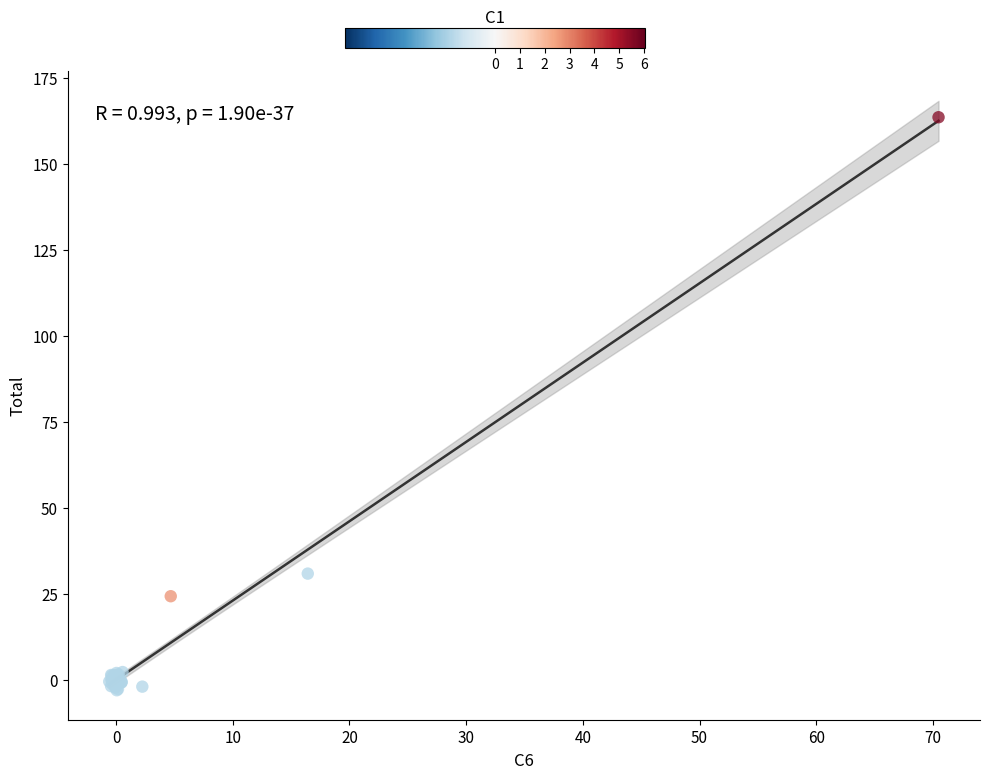

What Y value in the scatter plot is closest to 80?

30.9